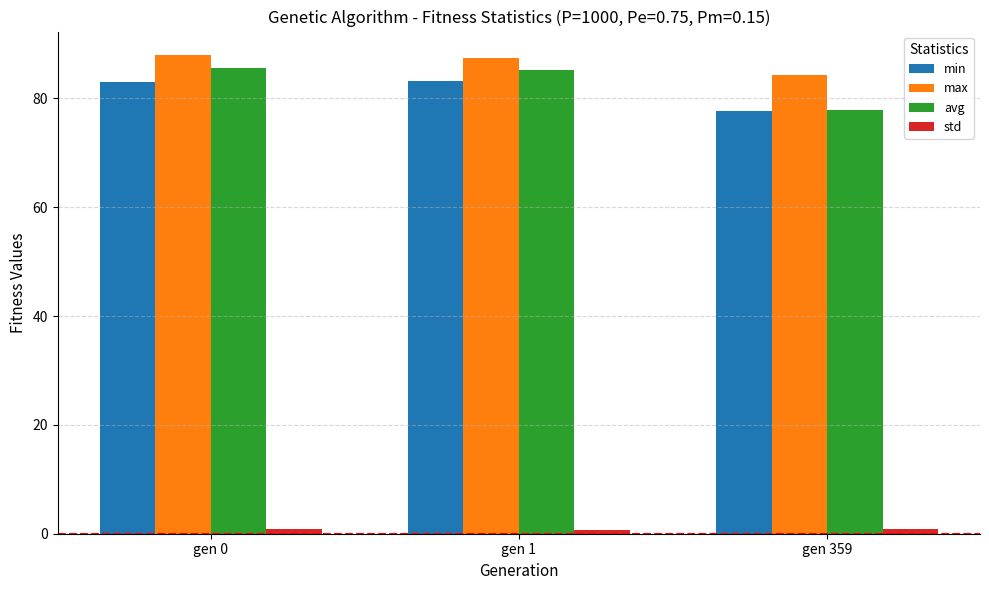

What is the highest value of the max series?

87.9